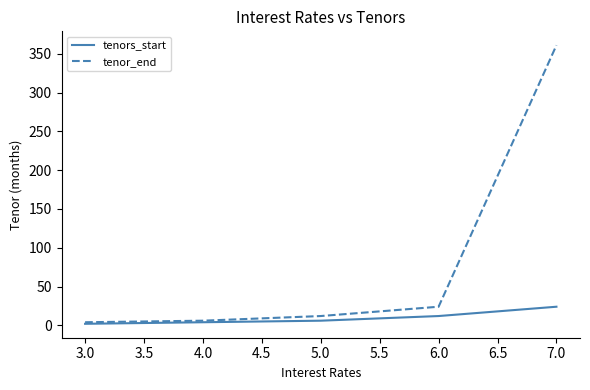

At which category is the sum across all series the highest?

7.0